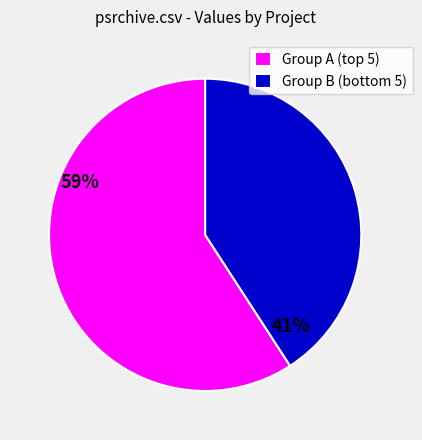

Which slice is the largest?

Group A (top 5)